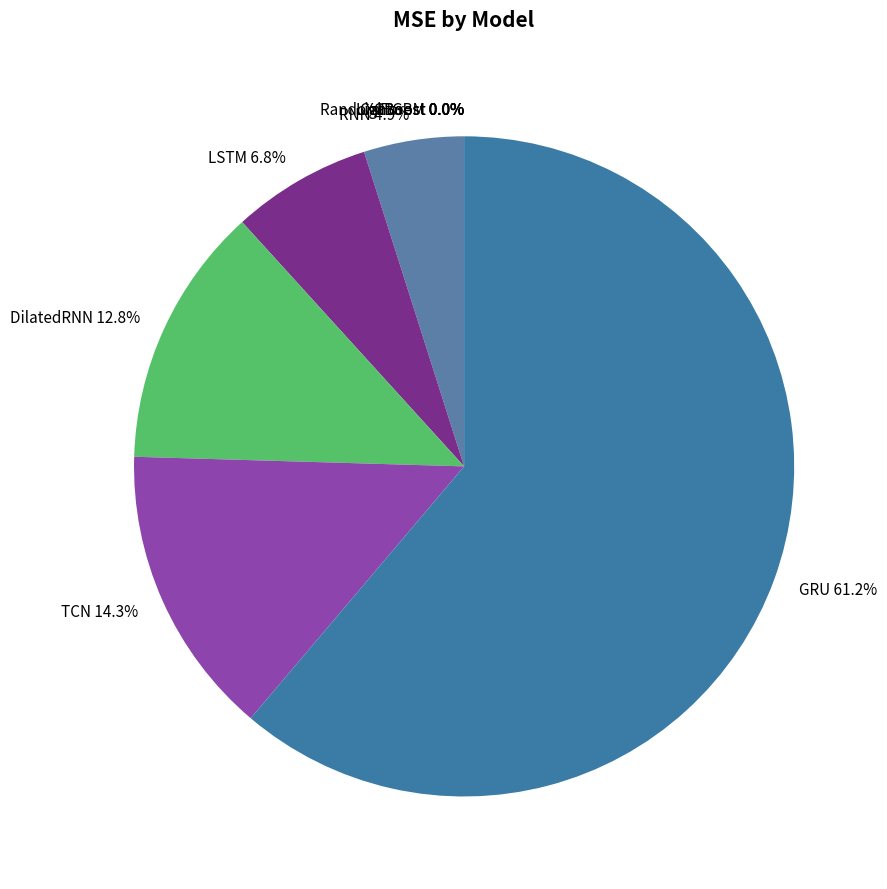

To the nearest percent, what is the difference between the RNN and GRU slice percentages?

56%